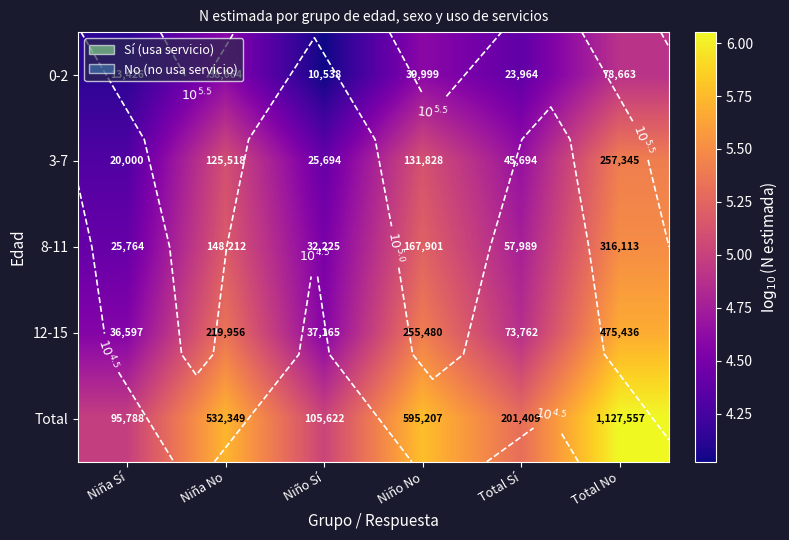

Rank the series by their maximum value, from highest to lowest.

Total, 12-15, 8-11, 3-7, 0-2